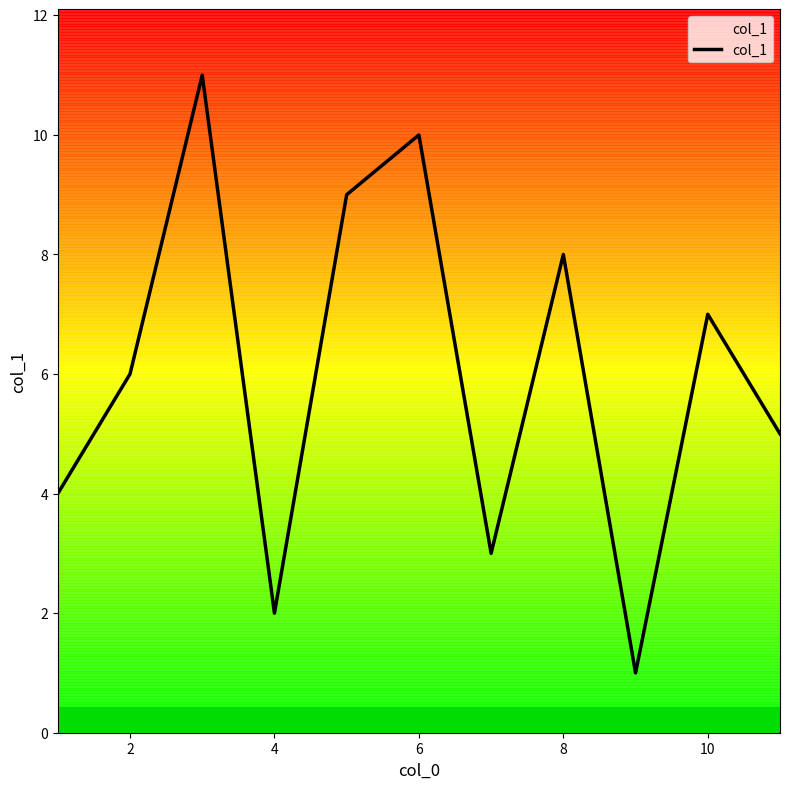

Reading left to right, extract all data points from this chart.

4	6	11	2	9	10	3	8	1	7	5